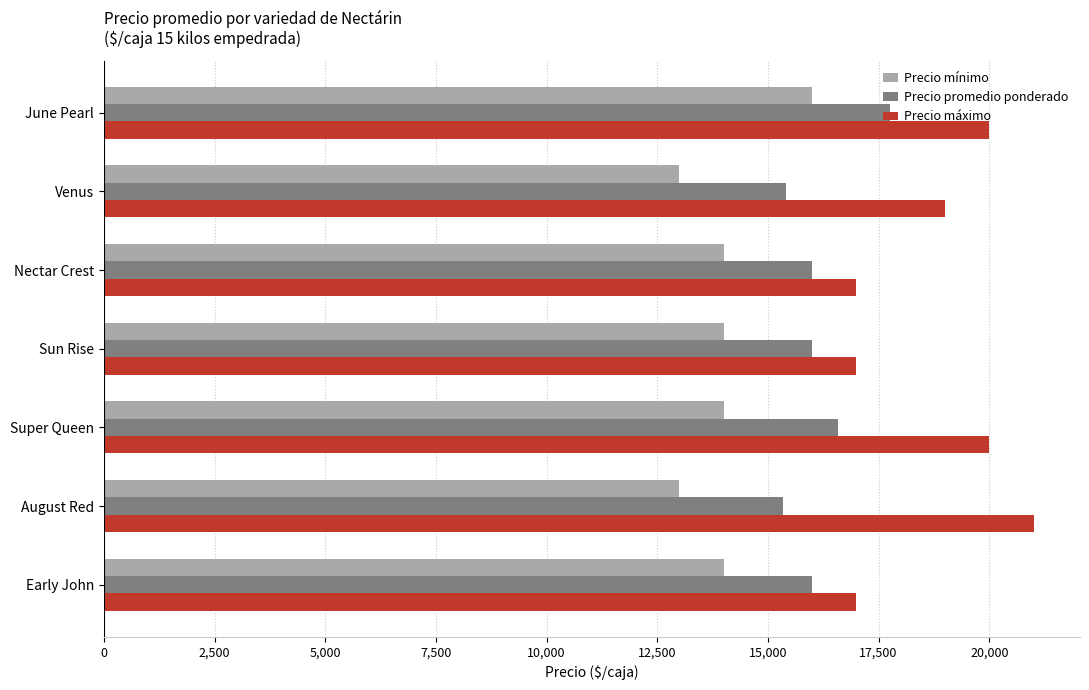

Which category has the highest value across all series?

August Red